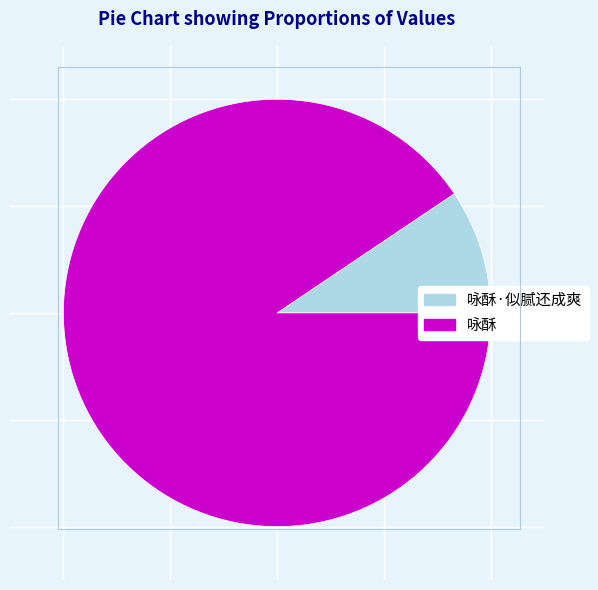

Which slice is the smallest?

咏酥·似腻还成爽